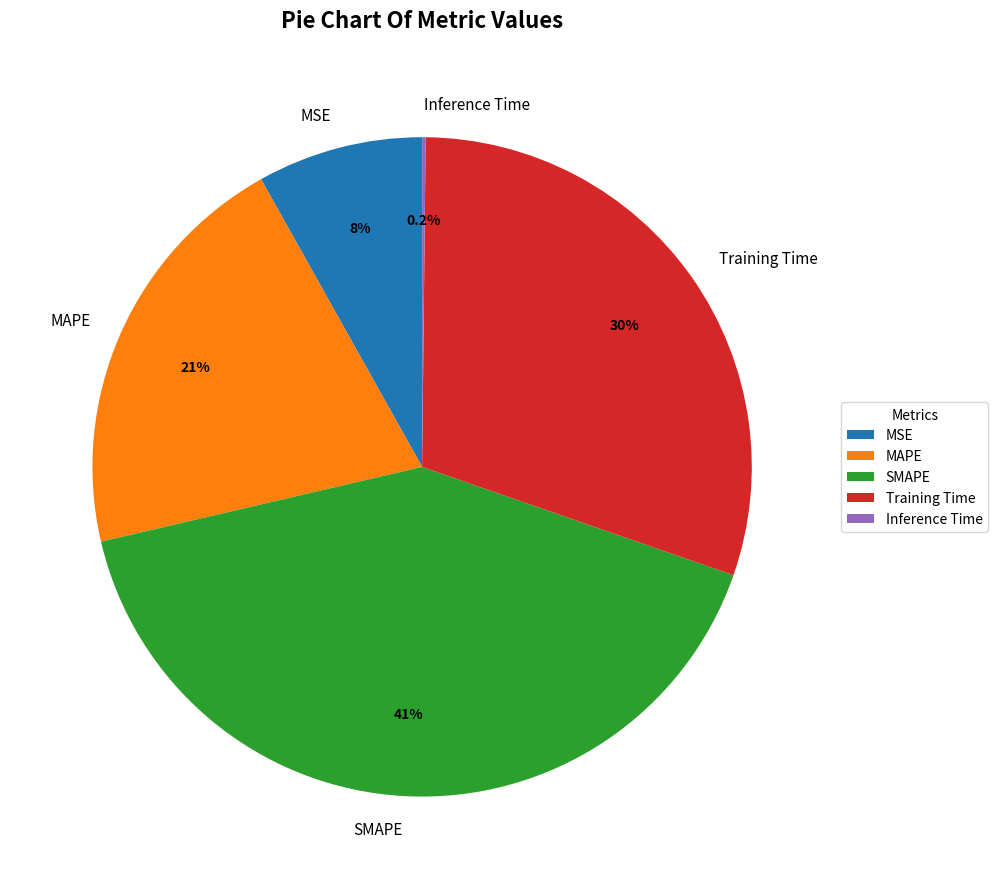

Is there a majority slice in this chart?

No